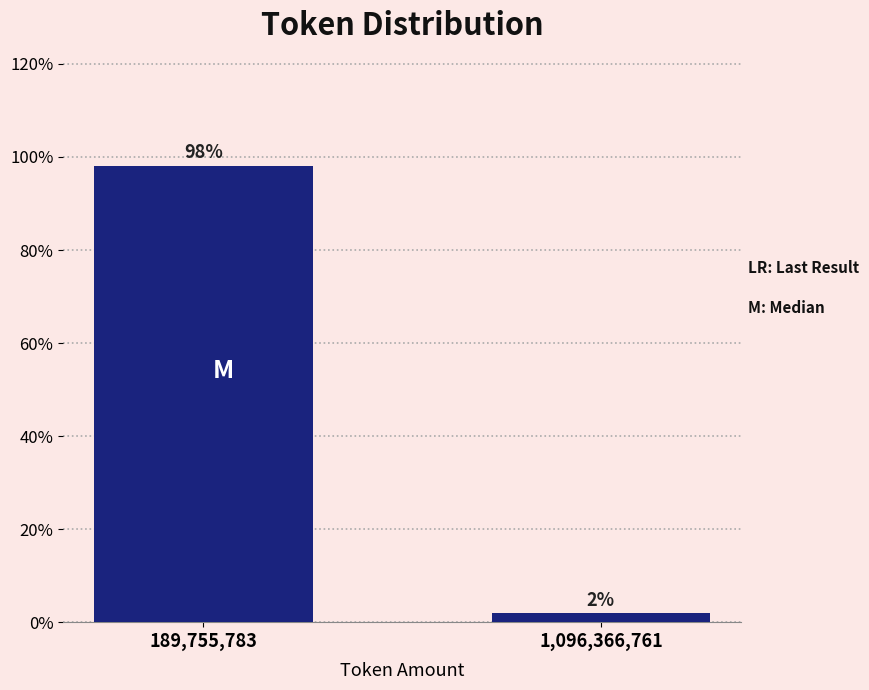

At which category does the chart reach its peak across all series?

189,755,783